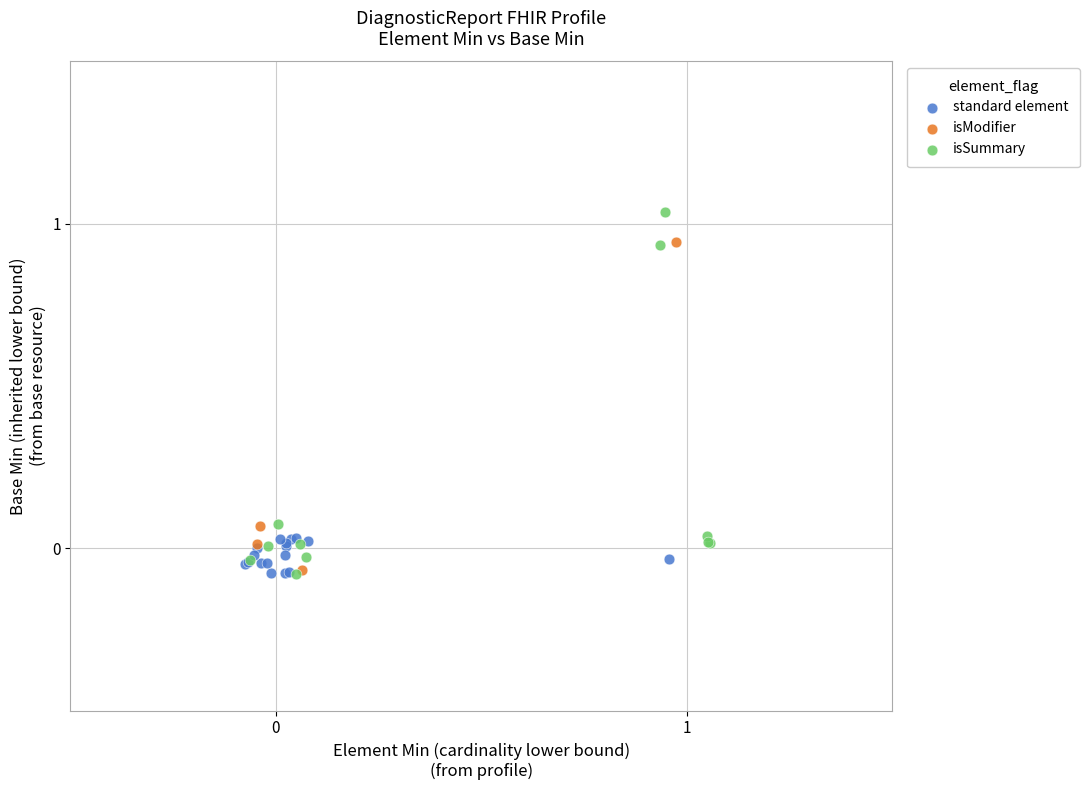

Which series has the widest spread of Y values?

isSummary